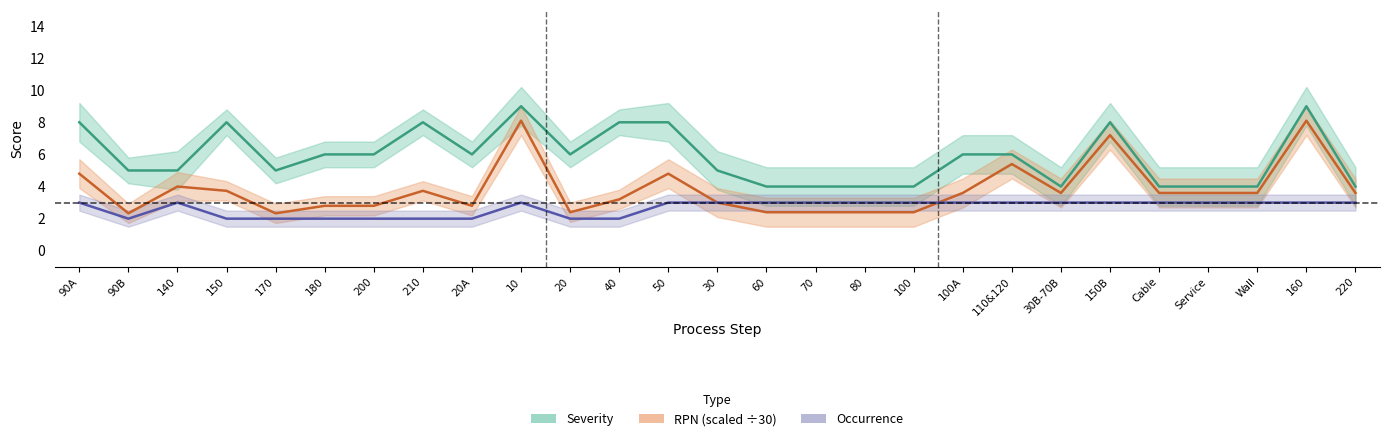

Which series has the largest range (max minus min)?

rpn